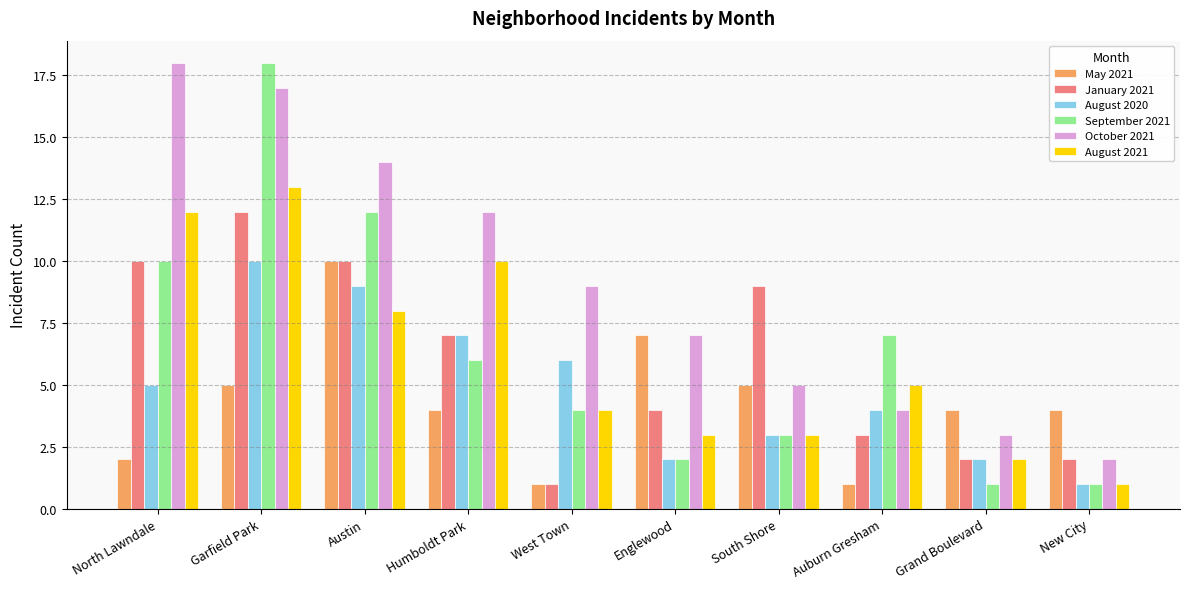

What is the spread (max minus min) of values at North Lawndale?

16